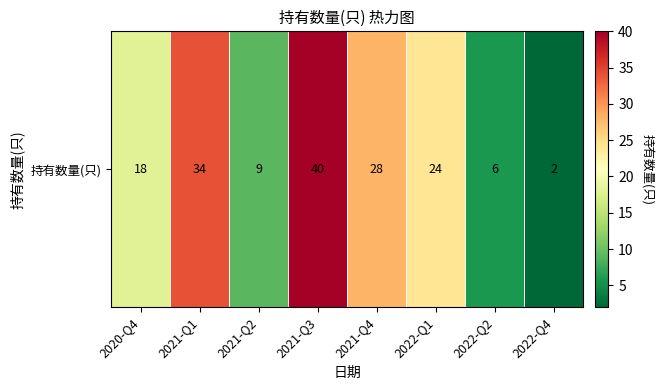

Count the number of values greater than 24.

3